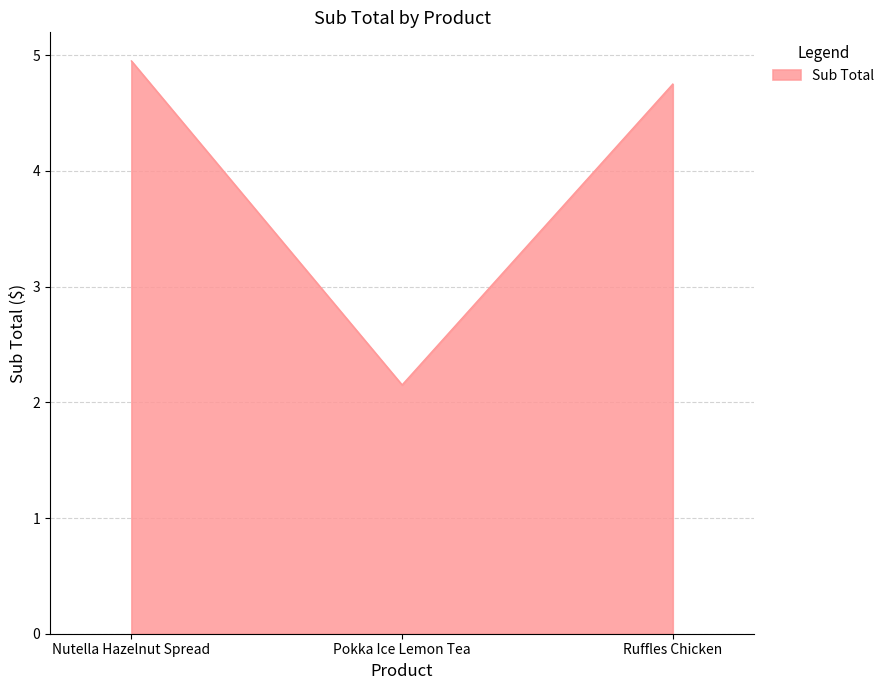

At which category does the chart reach its minimum across all series?

Pokka Ice Lemon Tea